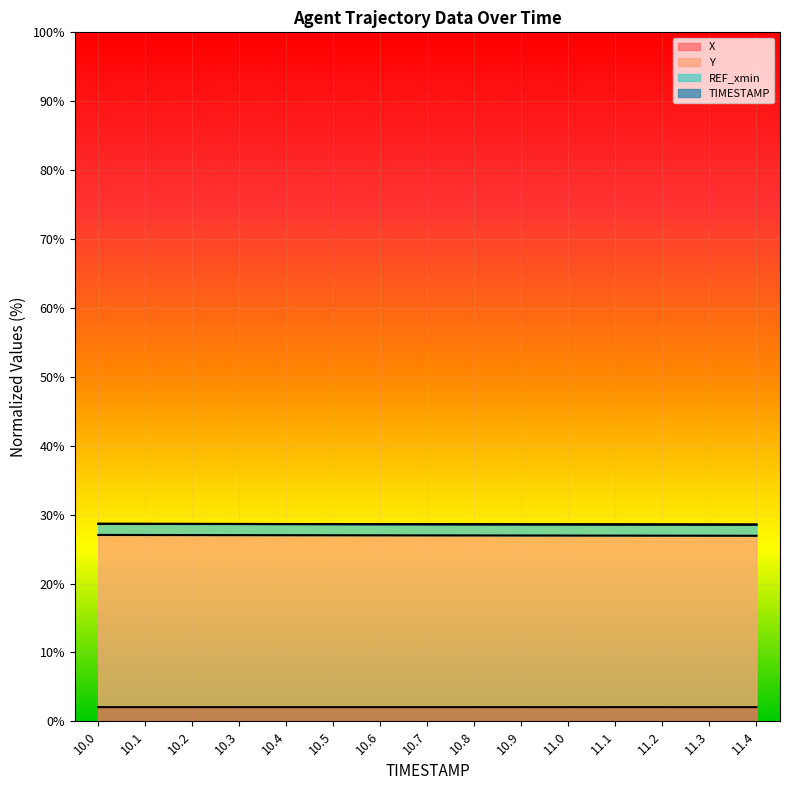

What is the greatest value displayed?

28.7